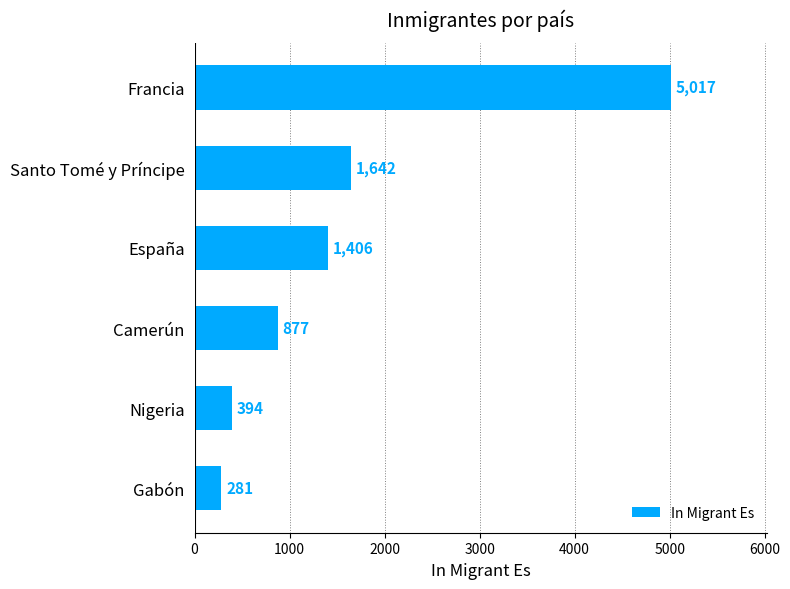

What is the greatest value displayed?

5017